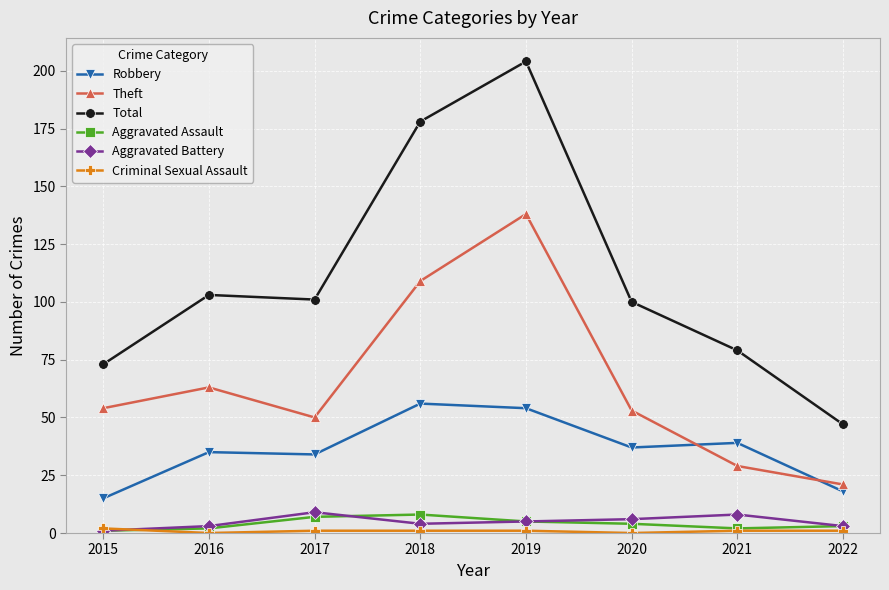

At which category does the chart reach its peak across all series?

2019